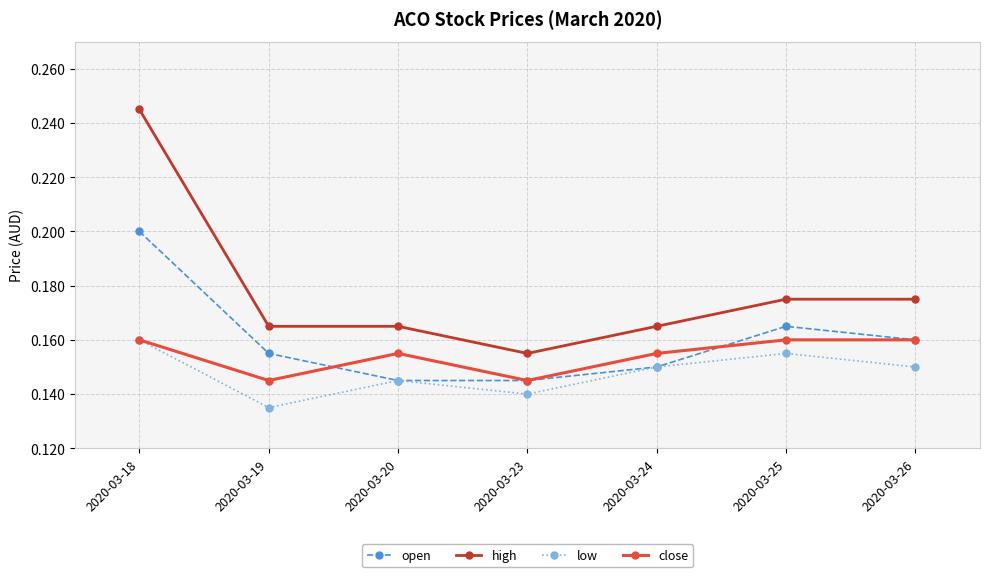

How many interior local peaks does the low series have?

2